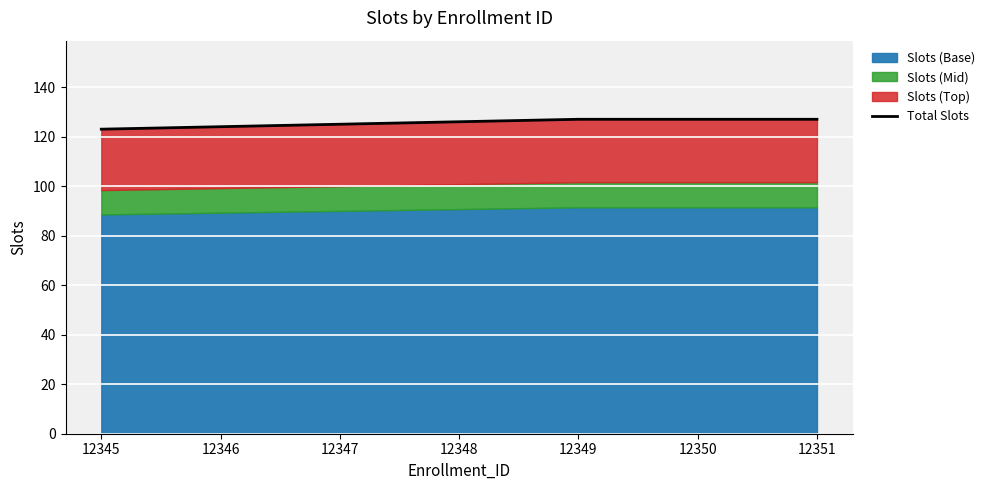

How many lines are shown in the chart?

1